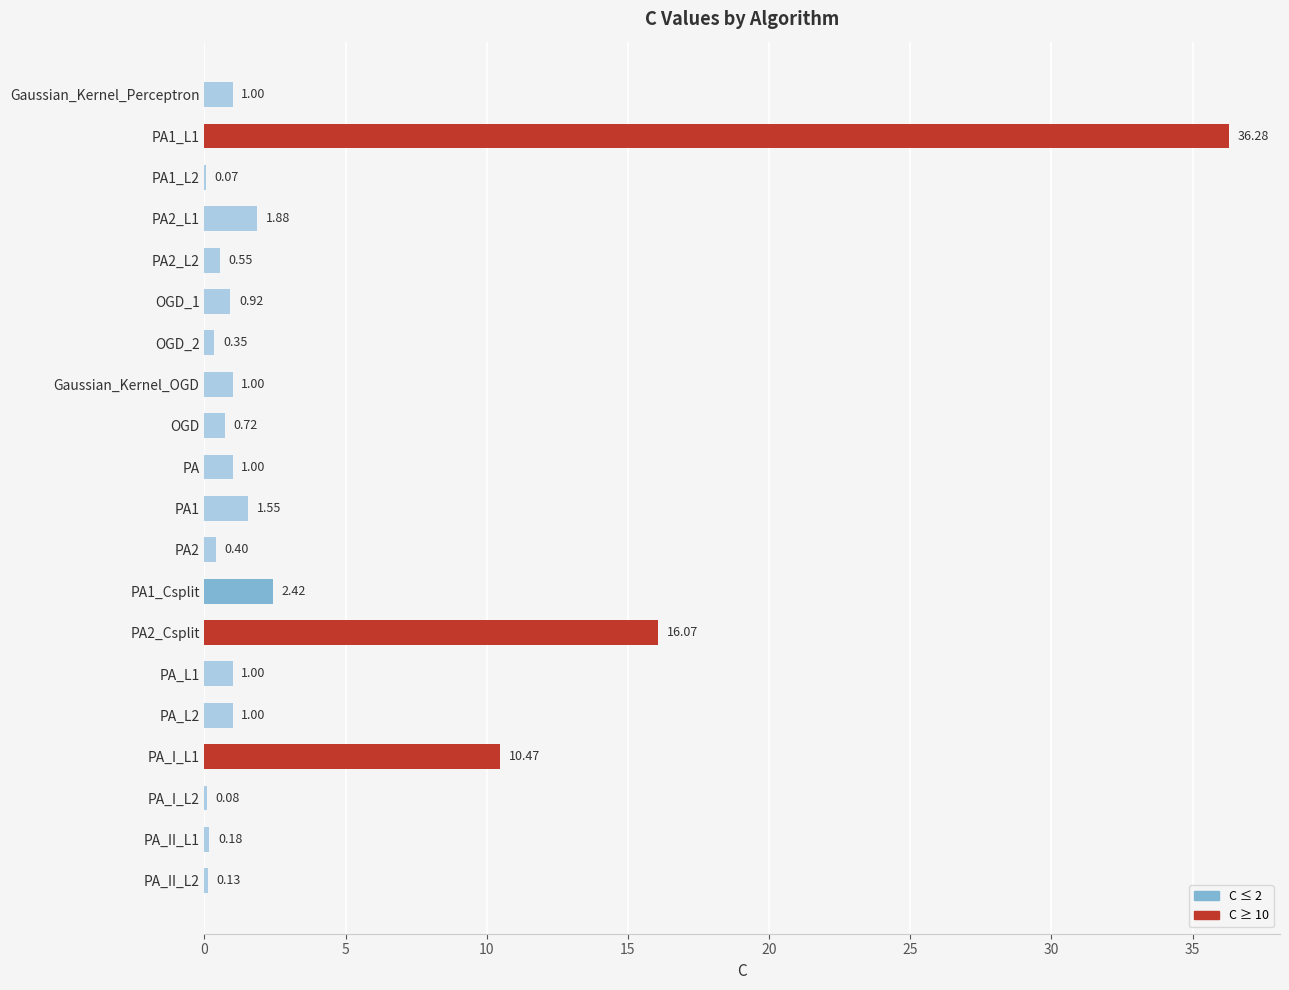

At which label is the value closest to 18?

PA2_Csplit